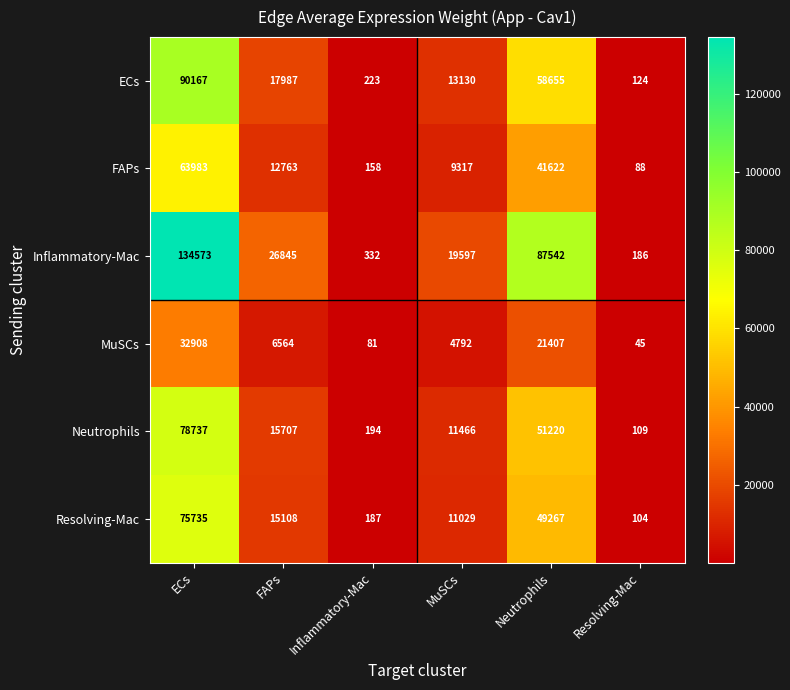

The value of Neutrophils at Inflammatory-Mac is 194. True or false?

True